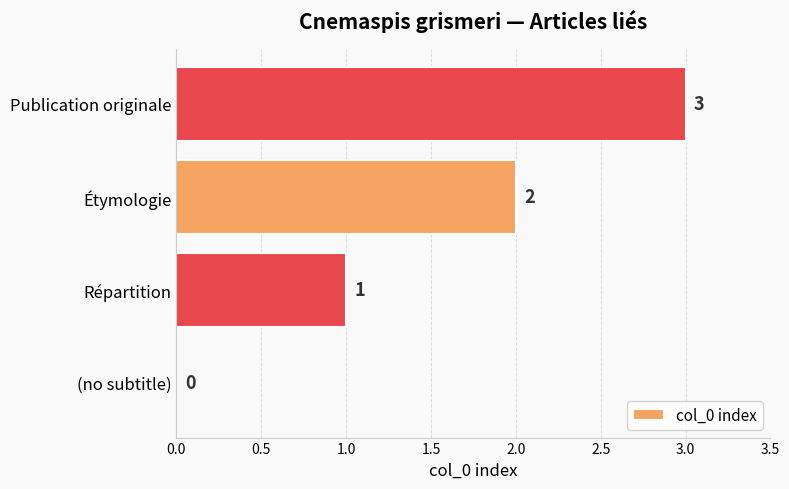

What is the change in value from (no subtitle) to Publication originale?

+3